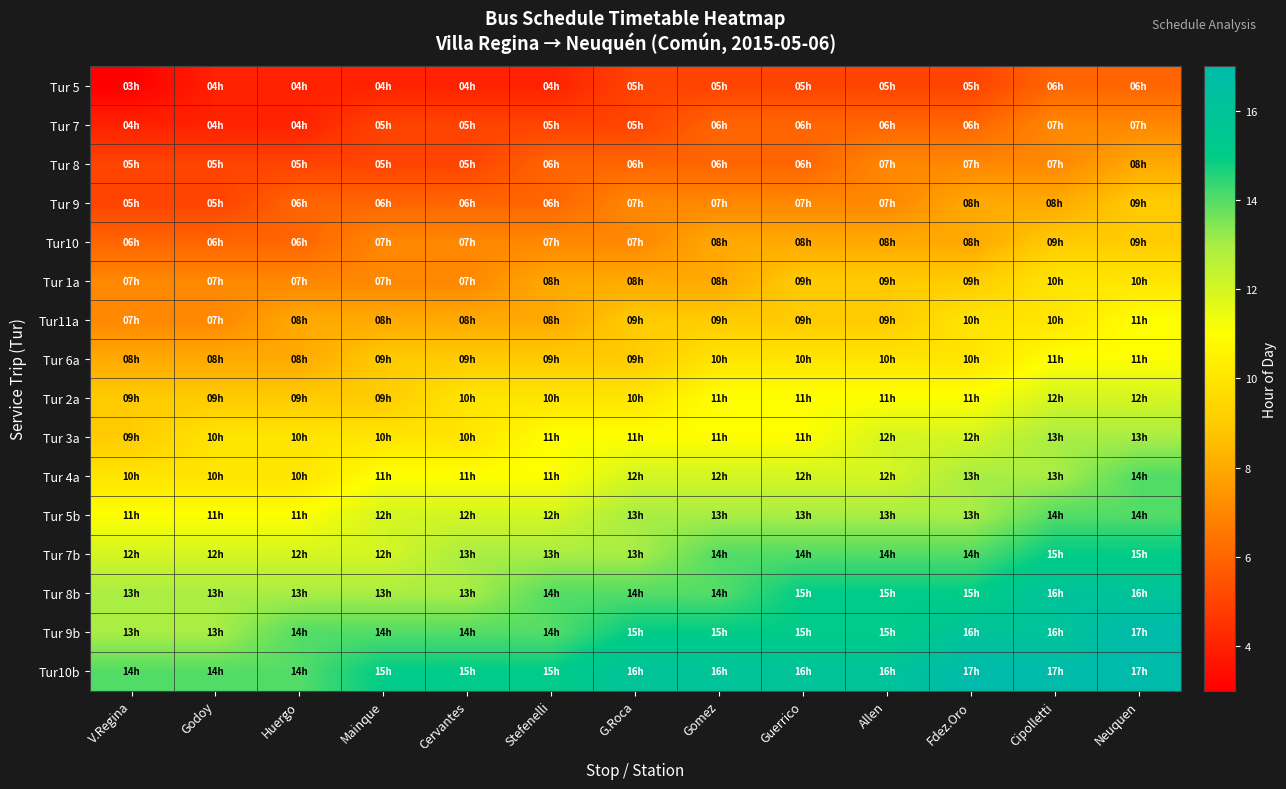

Reading right to left, list all the values displayed in this chart.

Tur 5: Neuquen=6	Cipolletti=6	Fdez.Oro=5	Allen=5	Guerrico=5	Gomez=5	G.Roca=5	Stefenelli=4	Cervantes=4	Mainque=4	Huergo=4	Godoy=4	V.Regina=3
Tur 7: Neuquen=7	Cipolletti=7	Fdez.Oro=6	Allen=6	Guerrico=6	Gomez=6	G.Roca=5	Stefenelli=5	Cervantes=5	Mainque=5	Huergo=4	Godoy=4	V.Regina=4
Tur 8: Neuquen=8	Cipolletti=7	Fdez.Oro=7	Allen=7	Guerrico=6	Gomez=6	G.Roca=6	Stefenelli=6	Cervantes=5	Mainque=5	Huergo=5	Godoy=5	V.Regina=5
Tur 9: Neuquen=9	Cipolletti=8	Fdez.Oro=8	Allen=7	Guerrico=7	Gomez=7	G.Roca=7	Stefenelli=6	Cervantes=6	Mainque=6	Huergo=6	Godoy=5	V.Regina=5
Tur10: Neuquen=9	Cipolletti=9	Fdez.Oro=8	Allen=8	Guerrico=8	Gomez=8	G.Roca=7	Stefenelli=7	Cervantes=7	Mainque=7	Huergo=6	Godoy=6	V.Regina=6
Tur 1a: Neuquen=10	Cipolletti=10	Fdez.Oro=9	Allen=9	Guerrico=9	Gomez=8	G.Roca=8	Stefenelli=8	Cervantes=7	Mainque=7	Huergo=7	Godoy=7	V.Regina=7
Tur11a: Neuquen=11	Cipolletti=10	Fdez.Oro=10	Allen=9	Guerrico=9	Gomez=9	G.Roca=9	Stefenelli=8	Cervantes=8	Mainque=8	Huergo=8	Godoy=7	V.Regina=7
Tur 6a: Neuquen=11	Cipolletti=11	Fdez.Oro=10	Allen=10	Guerrico=10	Gomez=10	G.Roca=9	Stefenelli=9	Cervantes=9	Mainque=9	Huergo=8	Godoy=8	V.Regina=8
Tur 2a: Neuquen=12	Cipolletti=12	Fdez.Oro=11	Allen=11	Guerrico=11	Gomez=11	G.Roca=10	Stefenelli=10	Cervantes=10	Mainque=9	Huergo=9	Godoy=9	V.Regina=9
Tur 3a: Neuquen=13	Cipolletti=13	Fdez.Oro=12	Allen=12	Guerrico=11	Gomez=11	G.Roca=11	Stefenelli=11	Cervantes=10	Mainque=10	Huergo=10	Godoy=10	V.Regina=9
Tur 4a: Neuquen=14	Cipolletti=13	Fdez.Oro=13	Allen=12	Guerrico=12	Gomez=12	G.Roca=12	Stefenelli=11	Cervantes=11	Mainque=11	Huergo=10	Godoy=10	V.Regina=10
Tur 5b: Neuquen=14	Cipolletti=14	Fdez.Oro=13	Allen=13	Guerrico=13	Gomez=13	G.Roca=13	Stefenelli=12	Cervantes=12	Mainque=12	Huergo=11	Godoy=11	V.Regina=11
Tur 7b: Neuquen=15	Cipolletti=15	Fdez.Oro=14	Allen=14	Guerrico=14	Gomez=14	G.Roca=13	Stefenelli=13	Cervantes=13	Mainque=12	Huergo=12	Godoy=12	V.Regina=12
Tur 8b: Neuquen=16	Cipolletti=16	Fdez.Oro=15	Allen=15	Guerrico=15	Gomez=14	G.Roca=14	Stefenelli=14	Cervantes=13	Mainque=13	Huergo=13	Godoy=13	V.Regina=13
Tur 9b: Neuquen=17	Cipolletti=16	Fdez.Oro=16	Allen=15	Guerrico=15	Gomez=15	G.Roca=15	Stefenelli=14	Cervantes=14	Mainque=14	Huergo=14	Godoy=13	V.Regina=13
Tur10b: Neuquen=17	Cipolletti=17	Fdez.Oro=17	Allen=16	Guerrico=16	Gomez=16	G.Roca=16	Stefenelli=15	Cervantes=15	Mainque=15	Huergo=14	Godoy=14	V.Regina=14